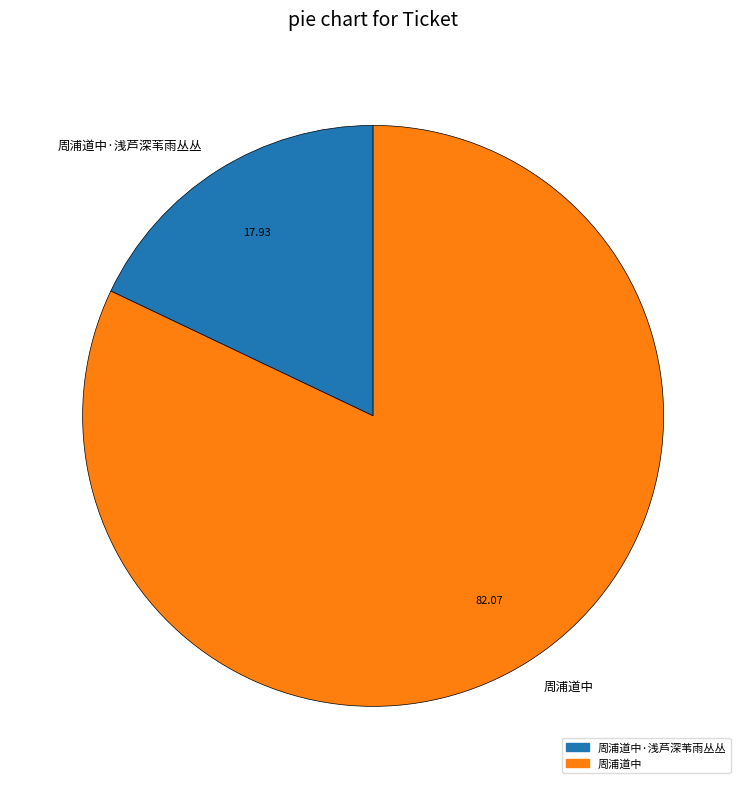

Is 周浦道中 the majority of the pie?

Yes